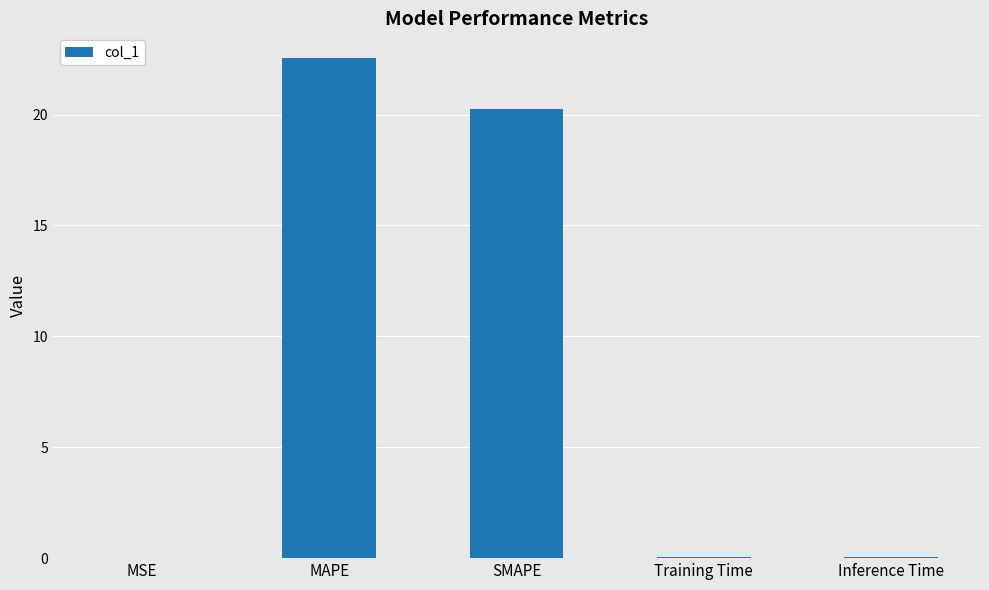

What is the maximum value shown in the chart?

22.5